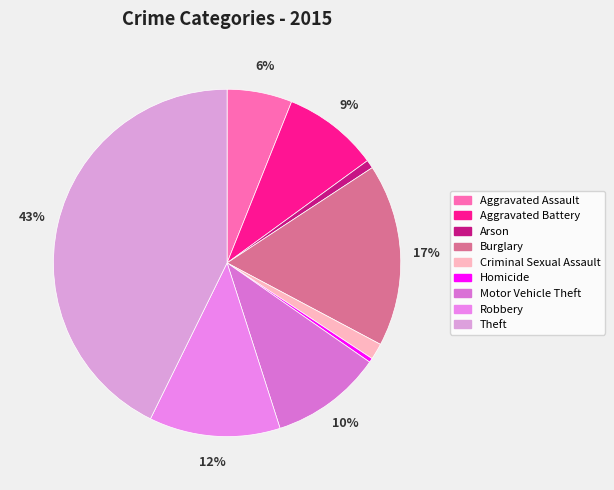

What is the change in value from Arson to Motor Vehicle Theft?

+222